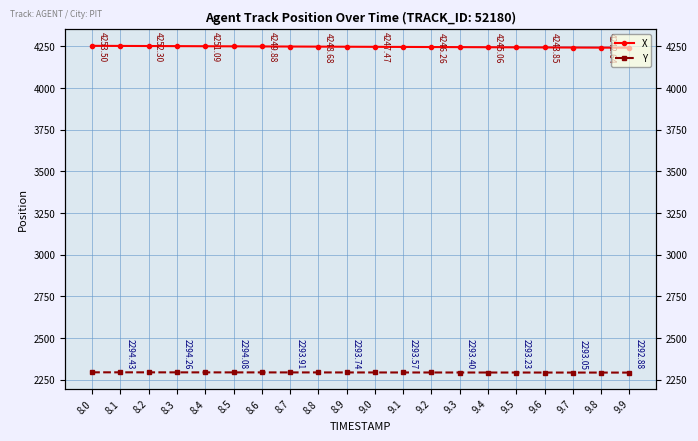

True or false: Y has a value of 3827.0 at 9.9.

False